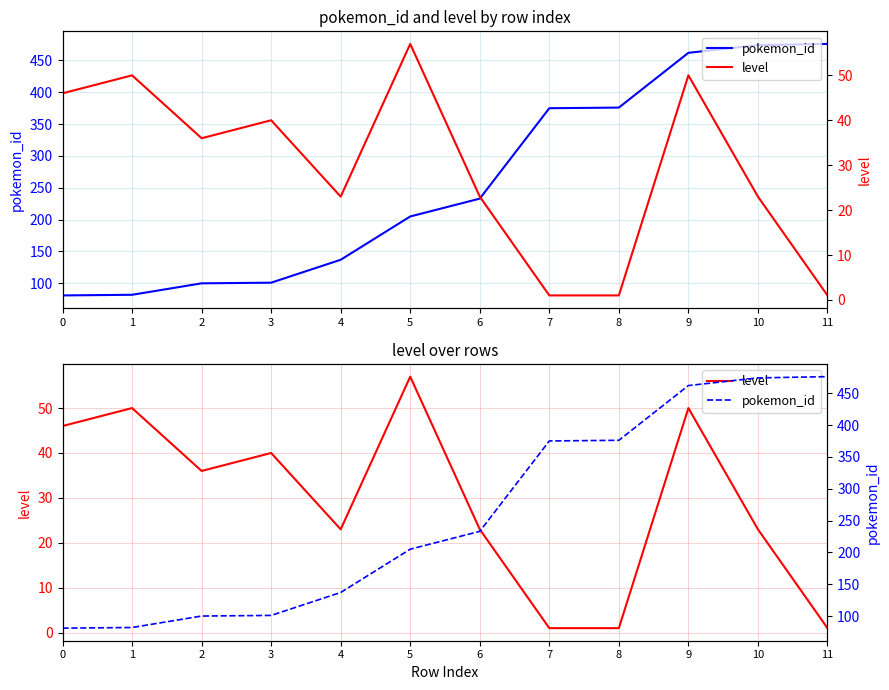

True or false: pokemon_id has more than 1 interior local peaks.

False